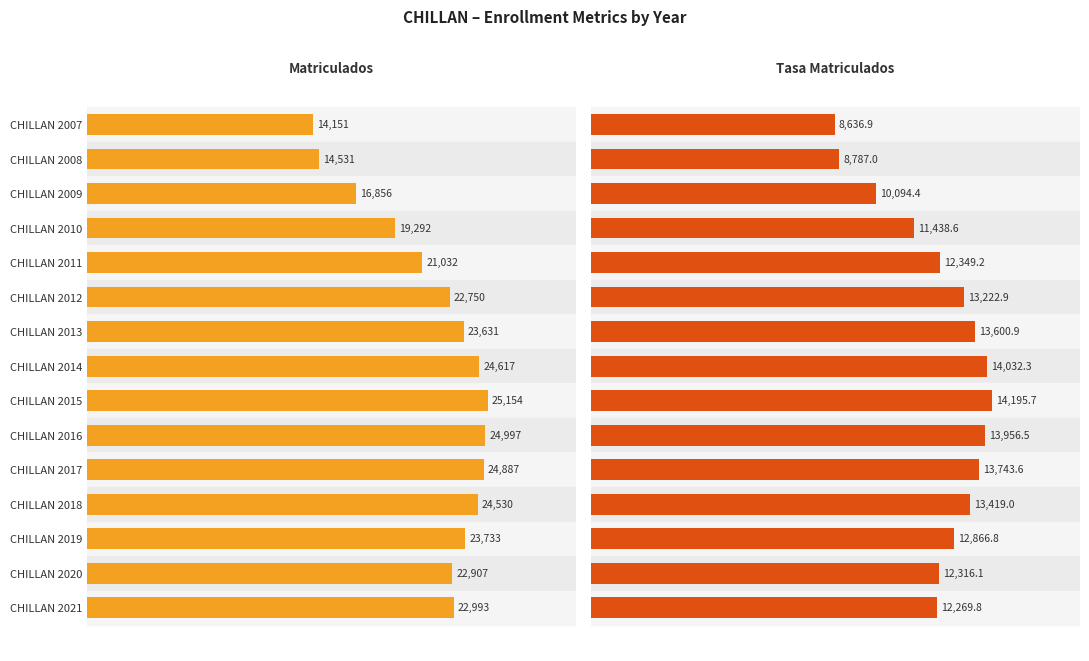

Are the bars horizontal?

Yes